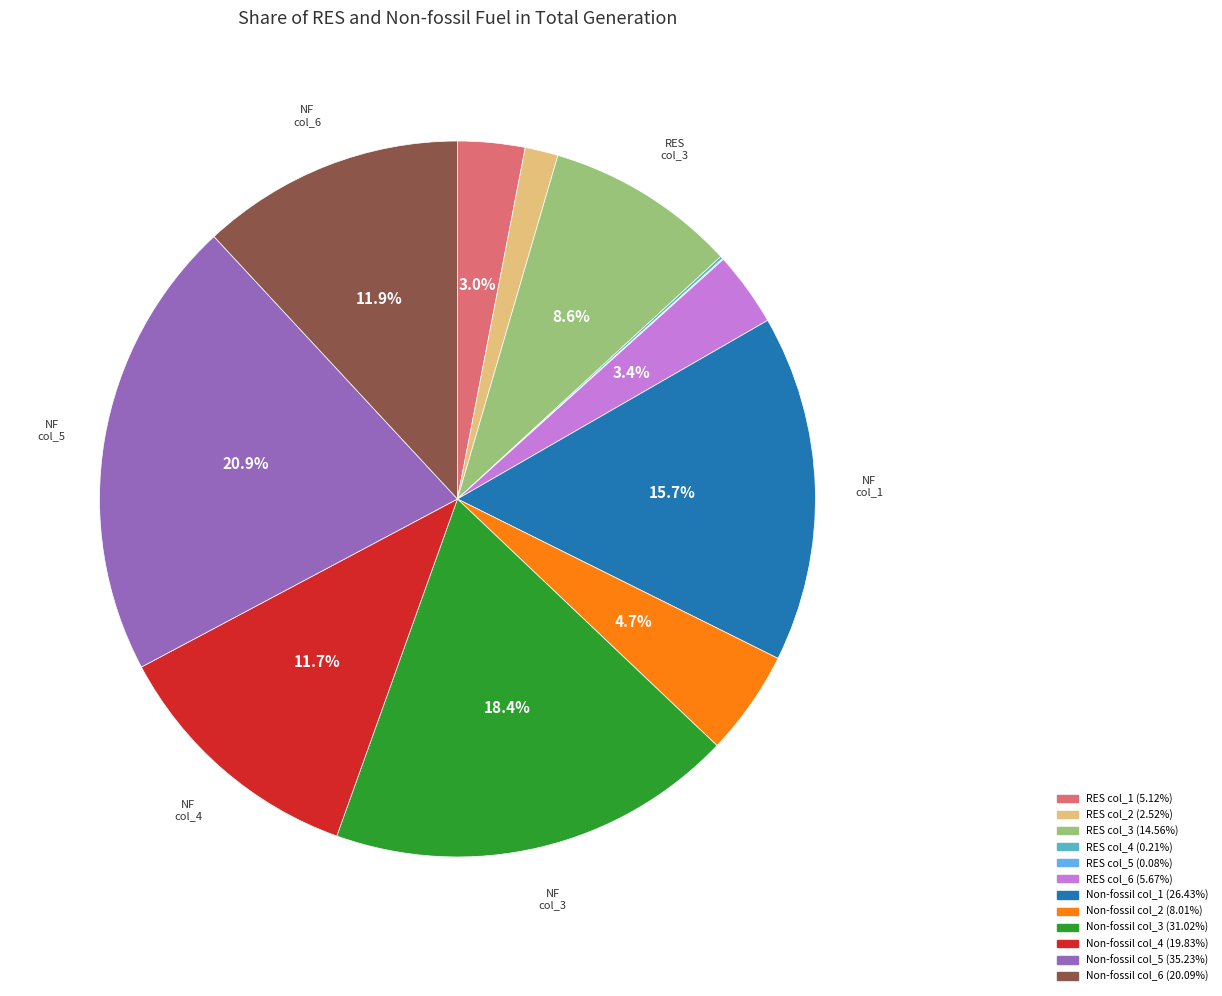

Does any single category account for the majority?

No